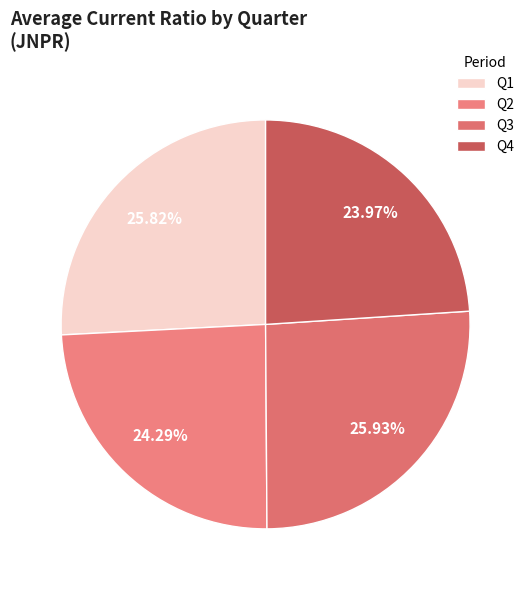

How many slices are in this pie chart?

4